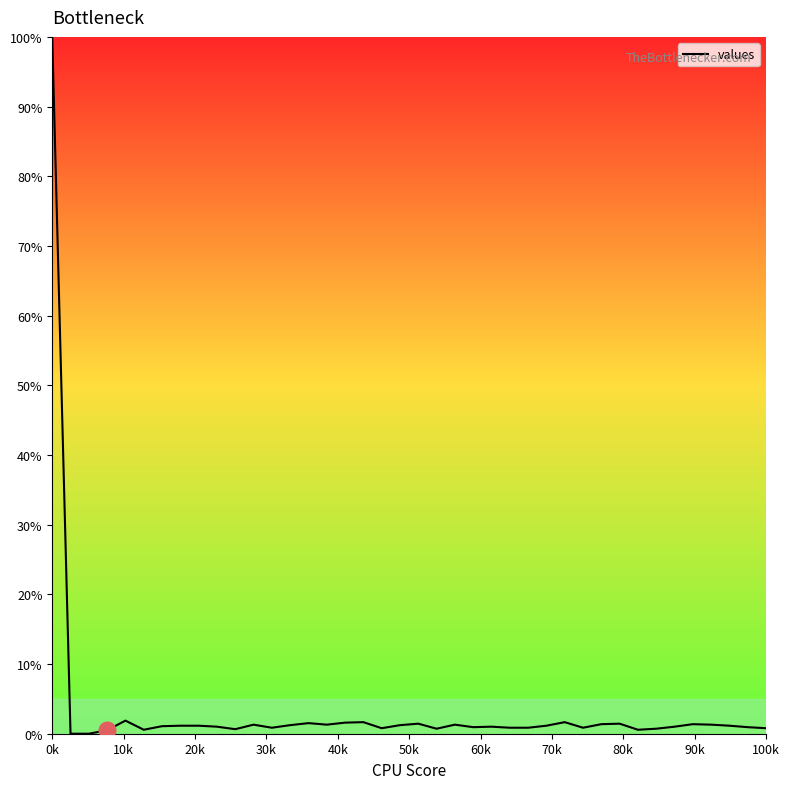

What is the maximum value shown in the chart?

100.0